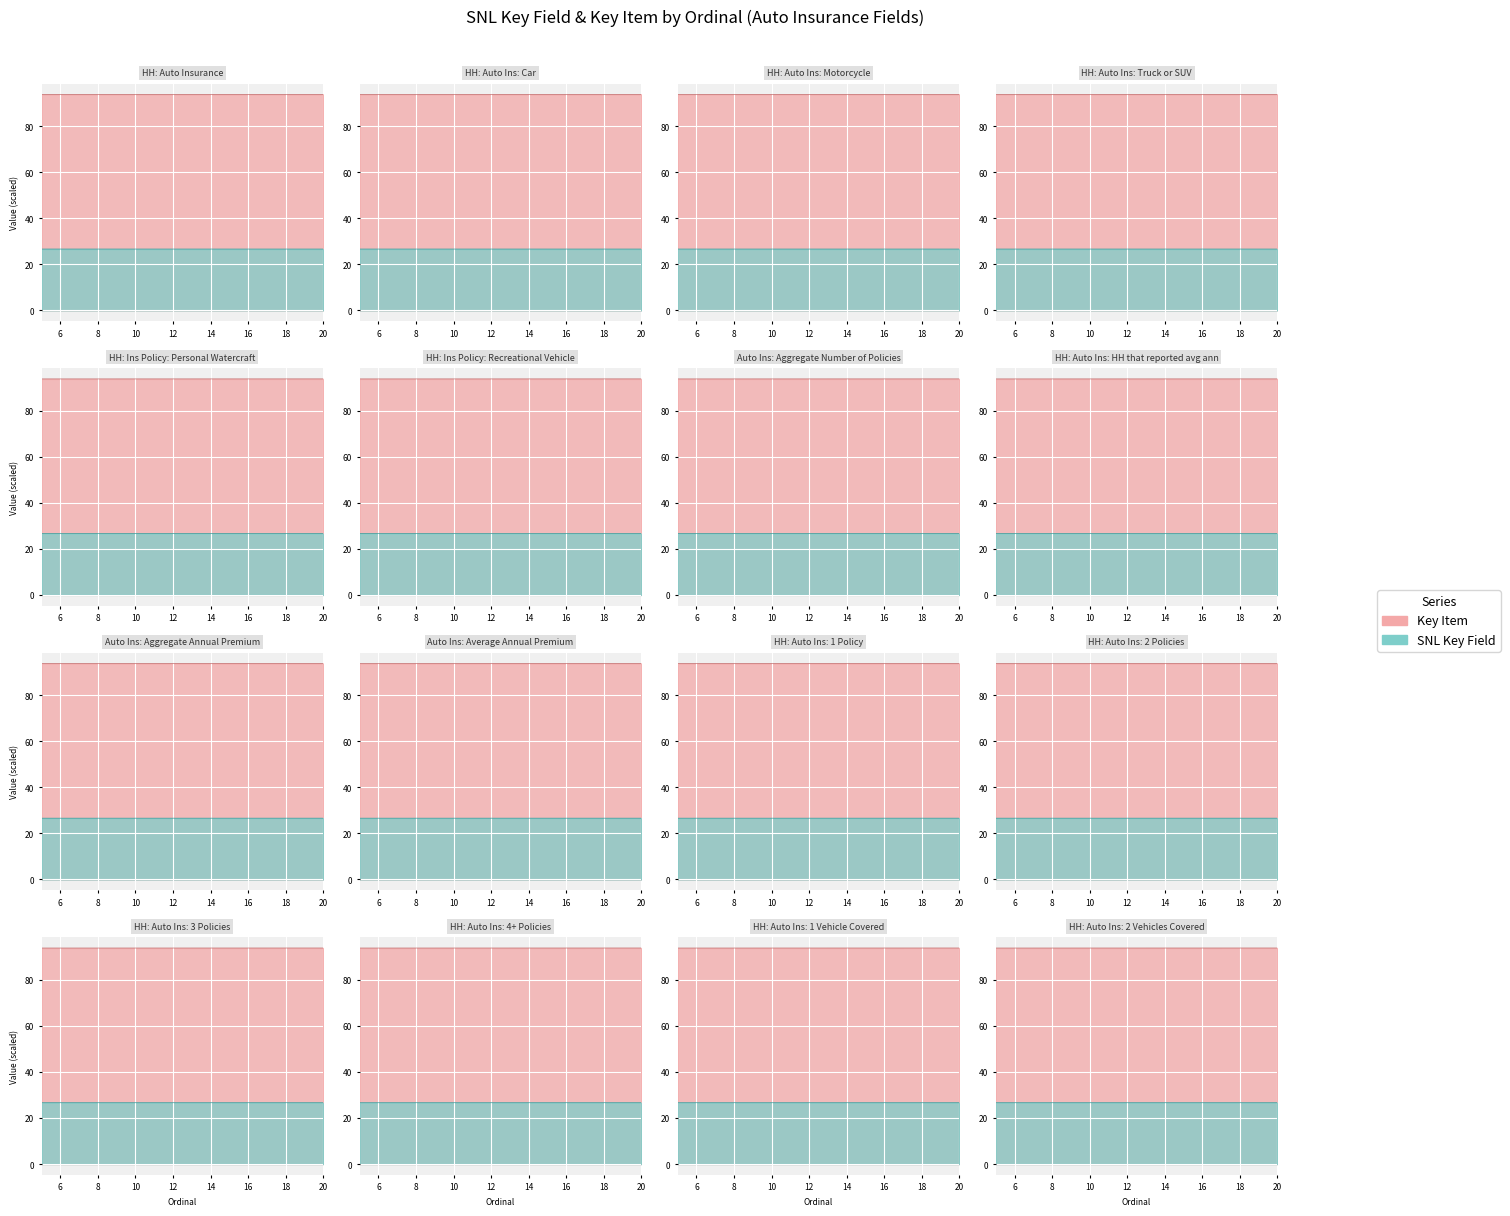

Reading right to left, list all the values displayed in this chart.

Key Item: 20=93.8	19=93.8	18=93.8	17=93.8	16=93.8	15=93.8	14=93.8	13=93.8	12=93.8	11=93.8	10=93.8	9=93.8	8=93.8	7=93.8	6=93.8	5=93.8
SNL Key Field: 20=26.6	19=26.6	18=26.6	17=26.6	16=26.6	15=26.6	14=26.6	13=26.6	12=26.6	11=26.6	10=26.6	9=26.6	8=26.6	7=26.6	6=26.6	5=26.6